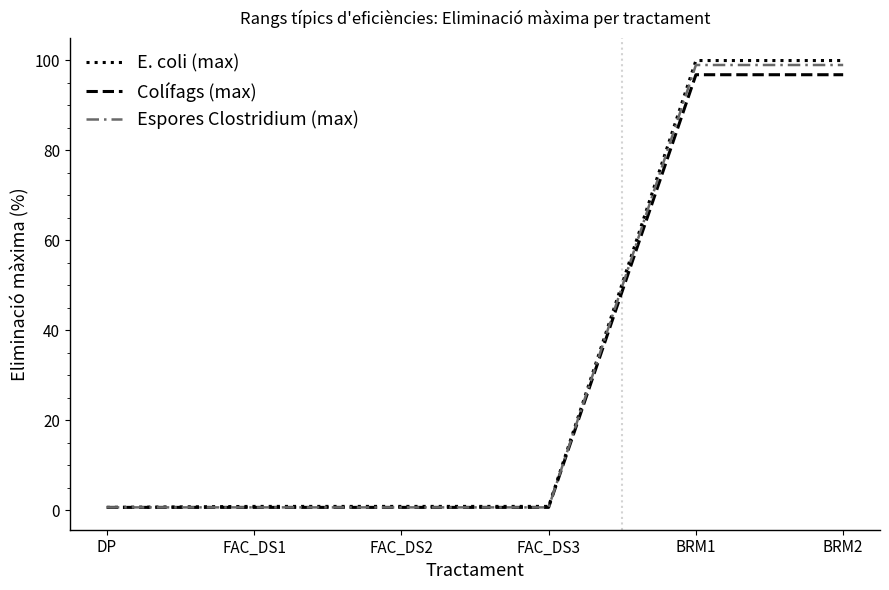

Is the value of E. coli (max) at BRM2 greater than the value of Colífags (max) at FAC_DS1?

Yes